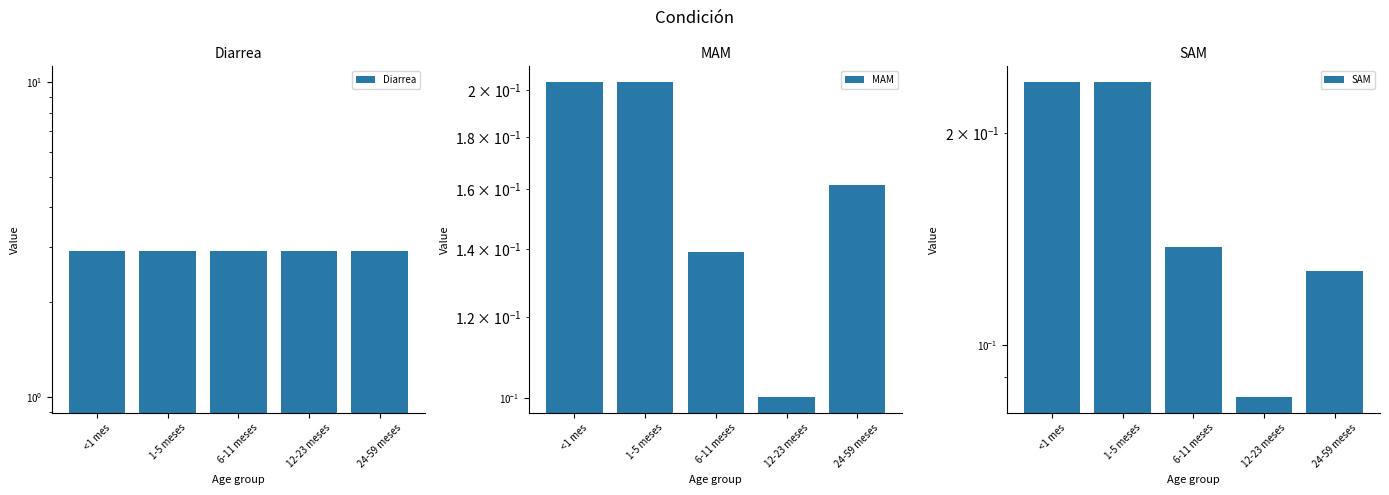

How many data points does each series have?

5